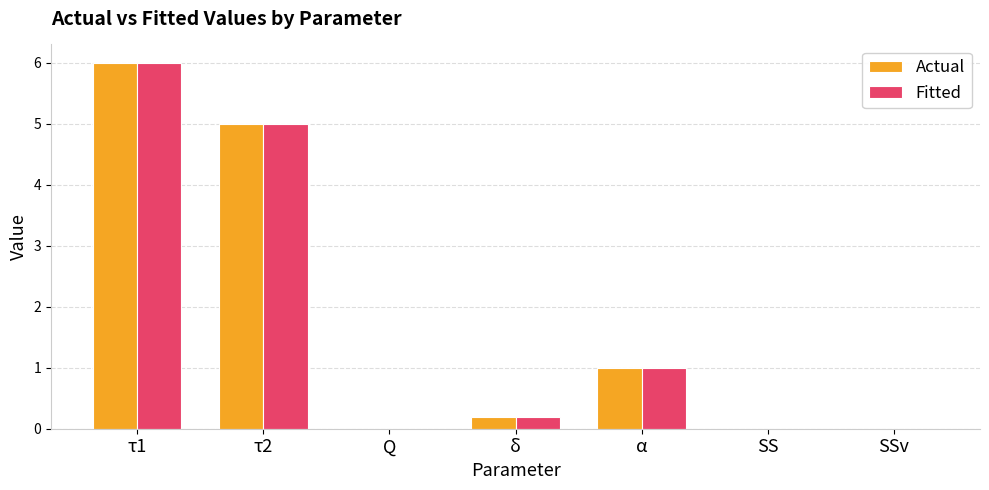

What is the sum of all Actual values?

12.2